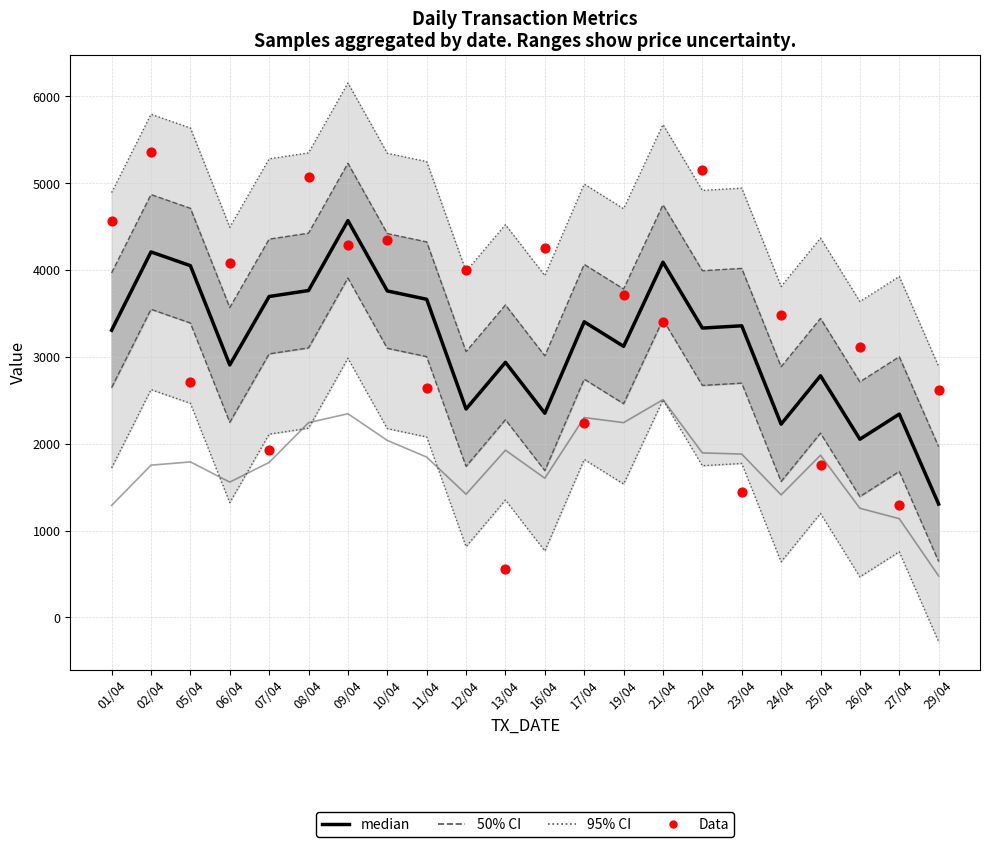

Is the value of PURCH_COST at 23/04 greater than the value of Data at 06/04?

No